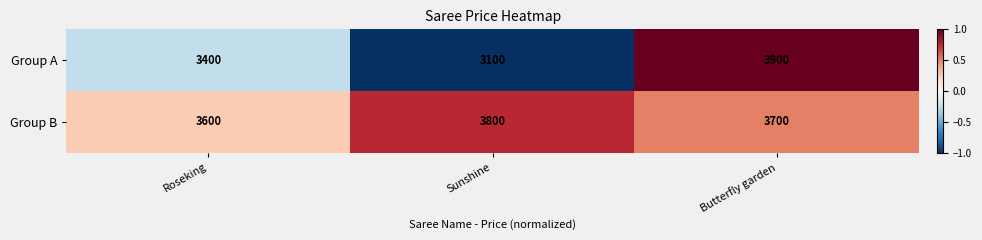

What is the sum of all Group A values?

10400